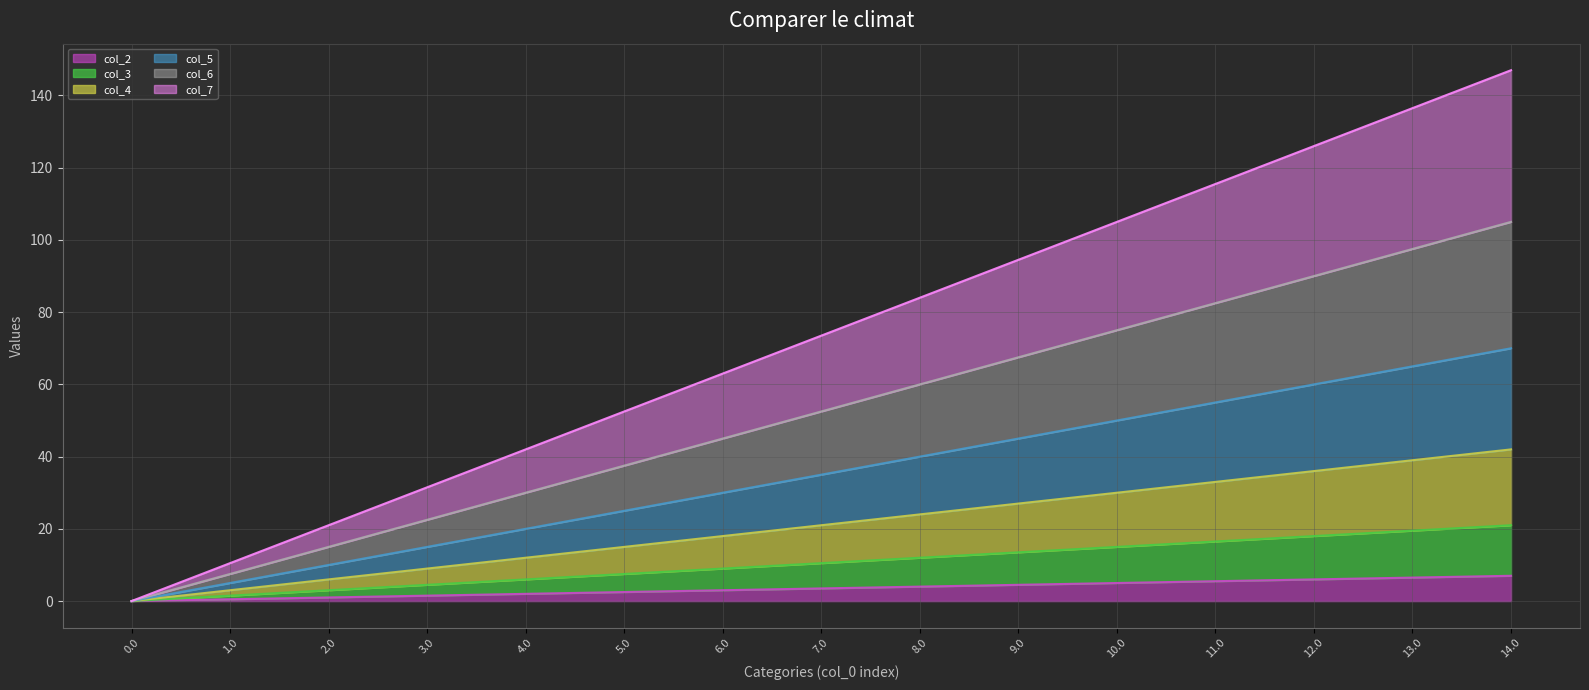

What is the highest value of the col_3_line series?

21.0